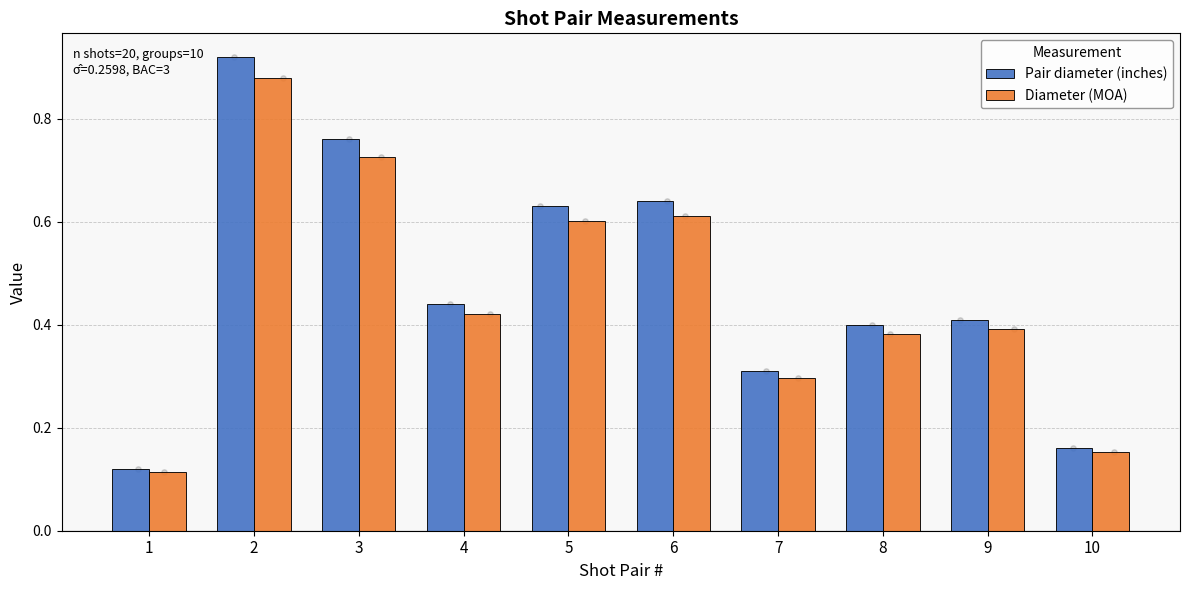

Is the value of Pair diameter (inches) at 1 greater than the value of Diameter (MOA) at 8?

No